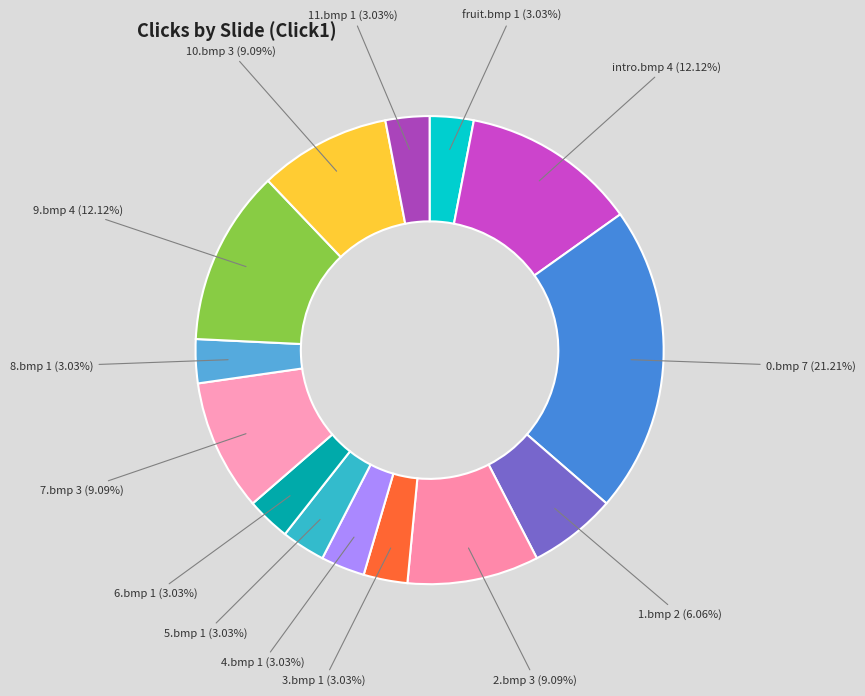

How many slices are in this pie chart?

14